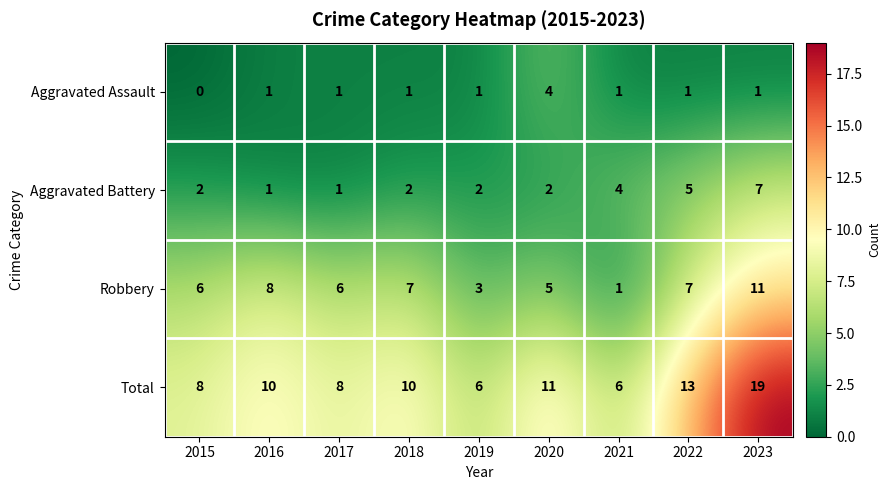

Between 2015 and 2023, which series saw the biggest shift?

Total